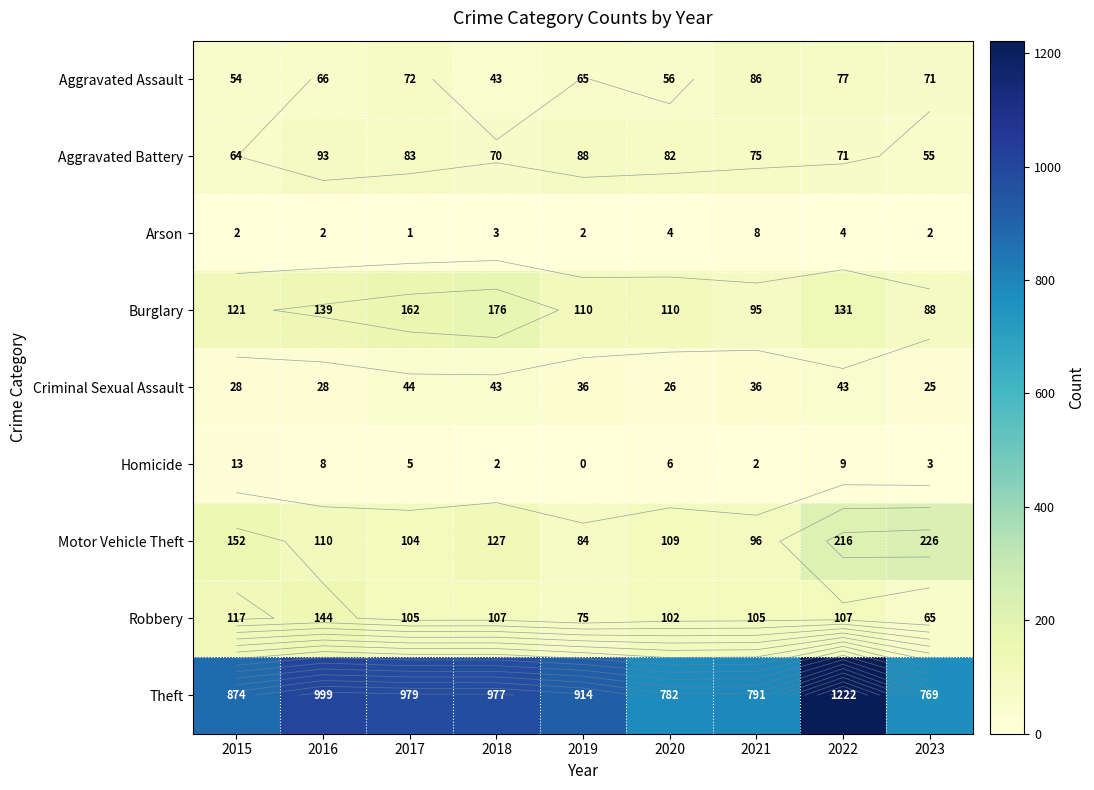

Which series has the largest total across all categories?

Theft